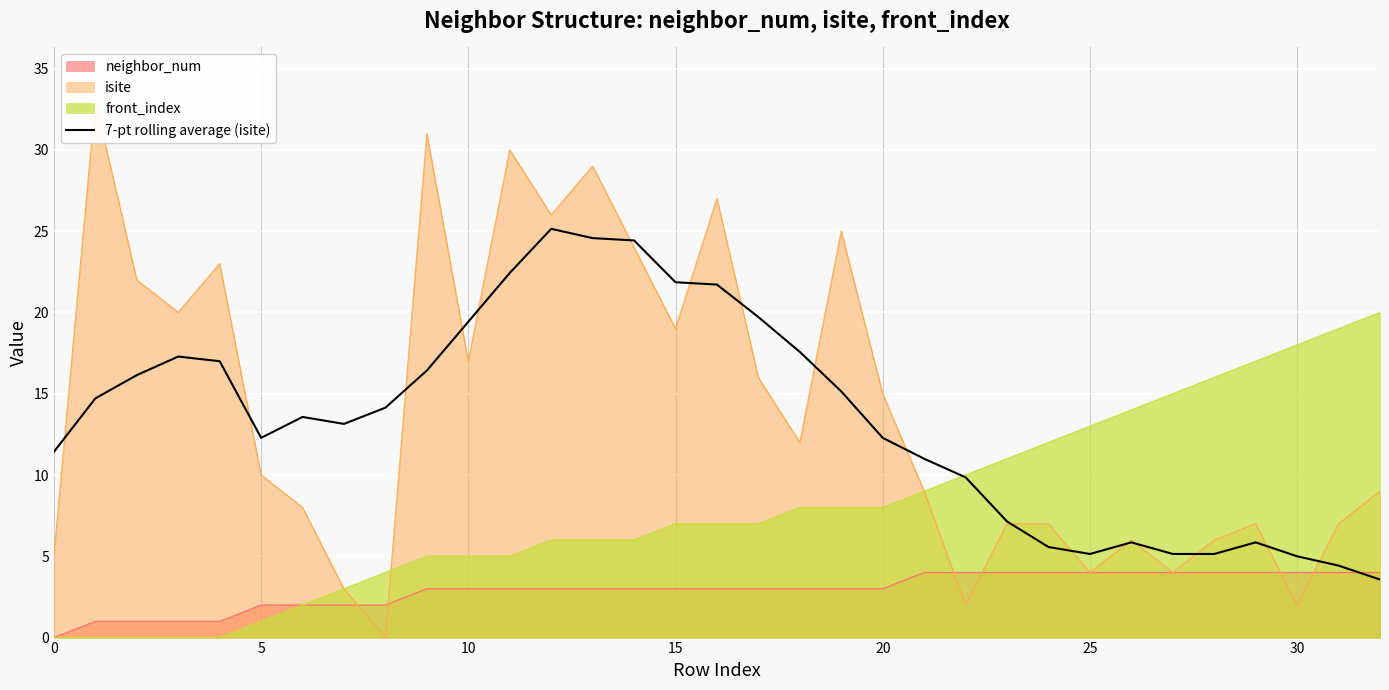

What is the lowest value of the 7-pt rolling average (isite) series?

3.6